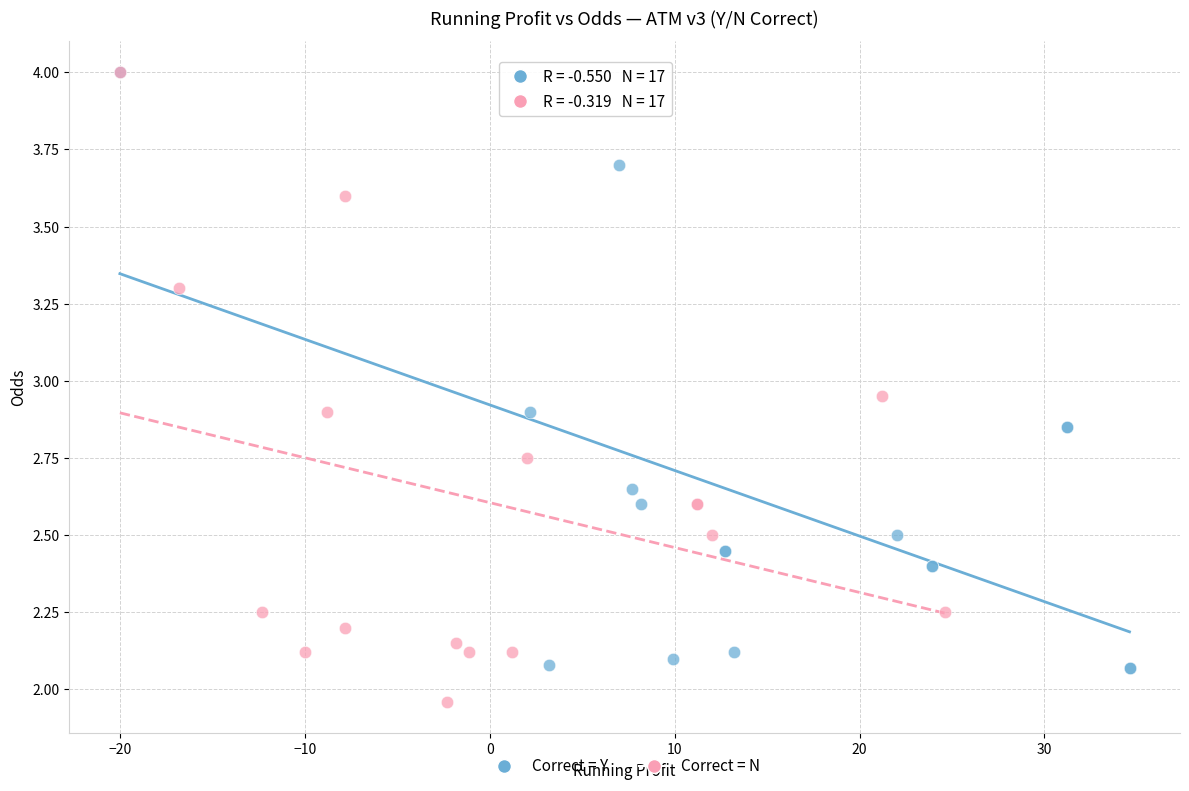

What are all the series names shown in the legend?

Correct = Y, Correct = N